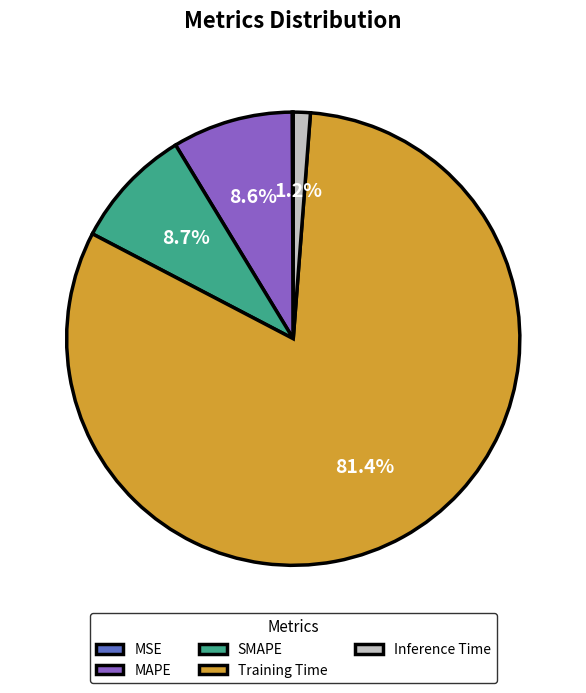

What portion of the pie excludes SMAPE?

91.3%